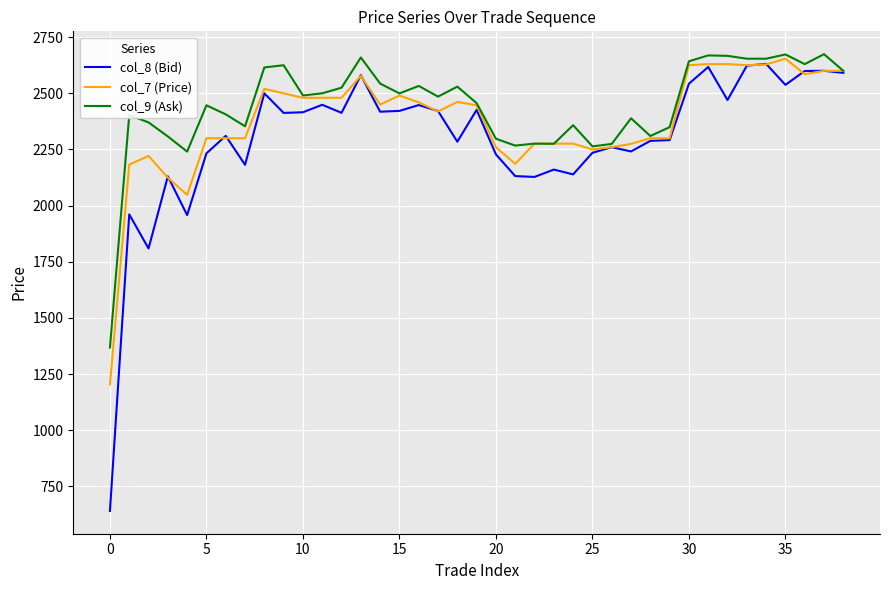

What is the smallest value displayed?

641.0